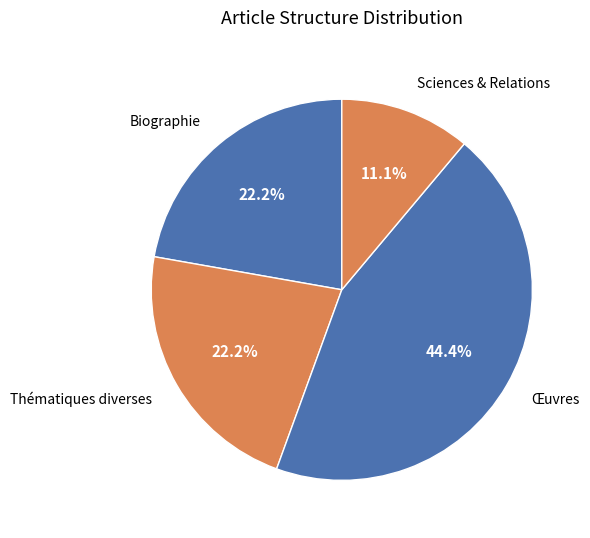

How many slices are in this pie chart?

4